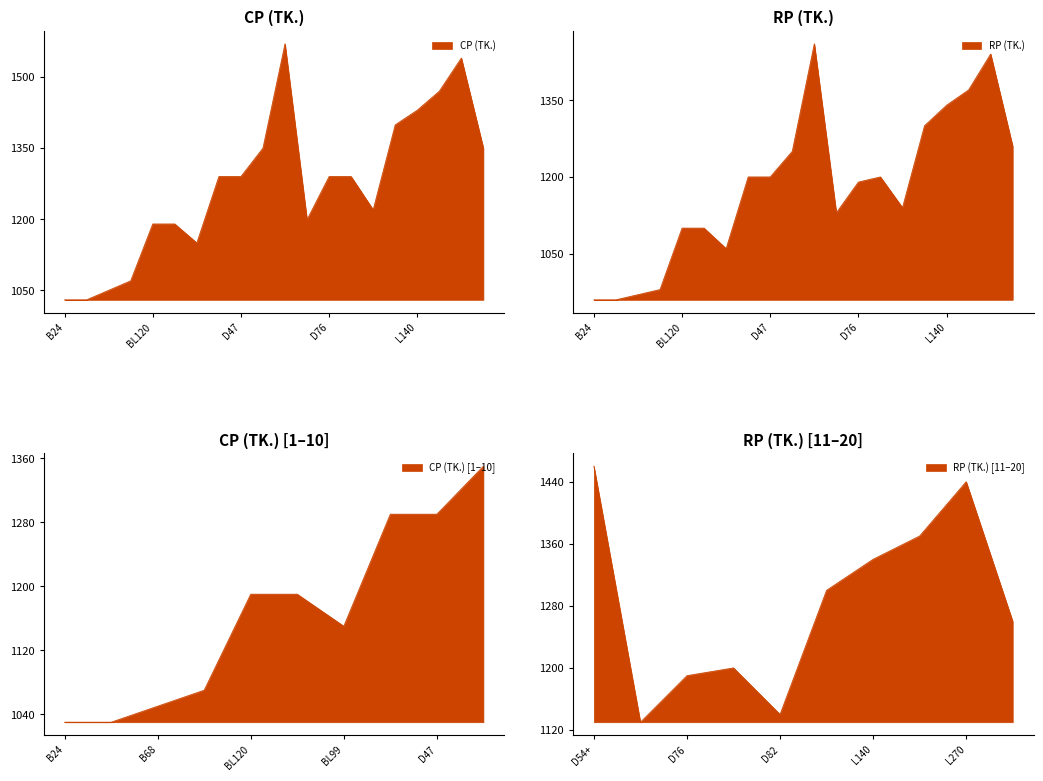

Which series has the largest total across all categories?

CP (TK.)